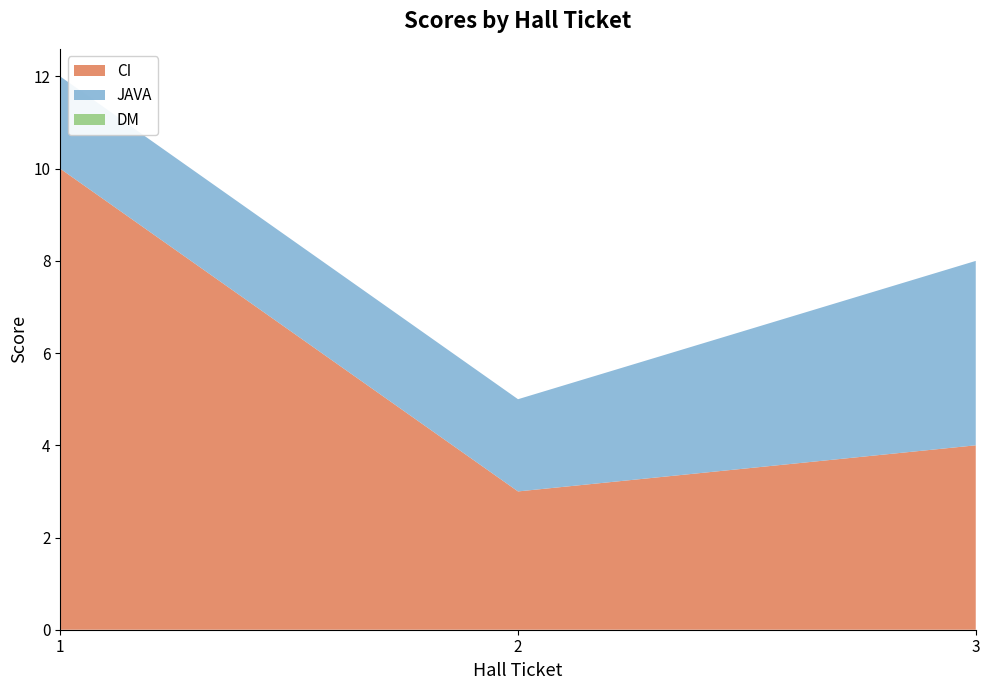

Reading left to right, list all the values displayed in this chart.

CI: 1=10	2=3	3=4
JAVA: 1=2	2=2	3=4
DM: 1=0	2=0	3=0